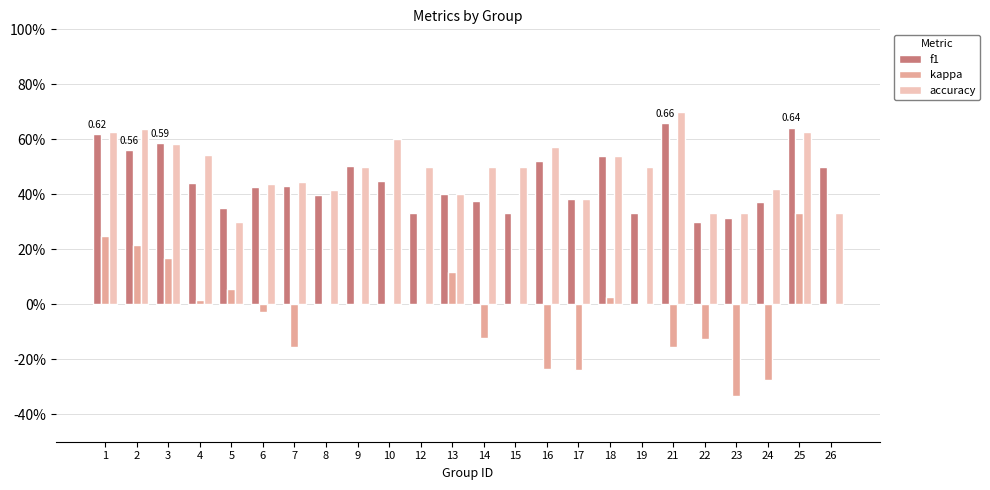

Are the bars grouped side by side (vs. stacked)?

Yes